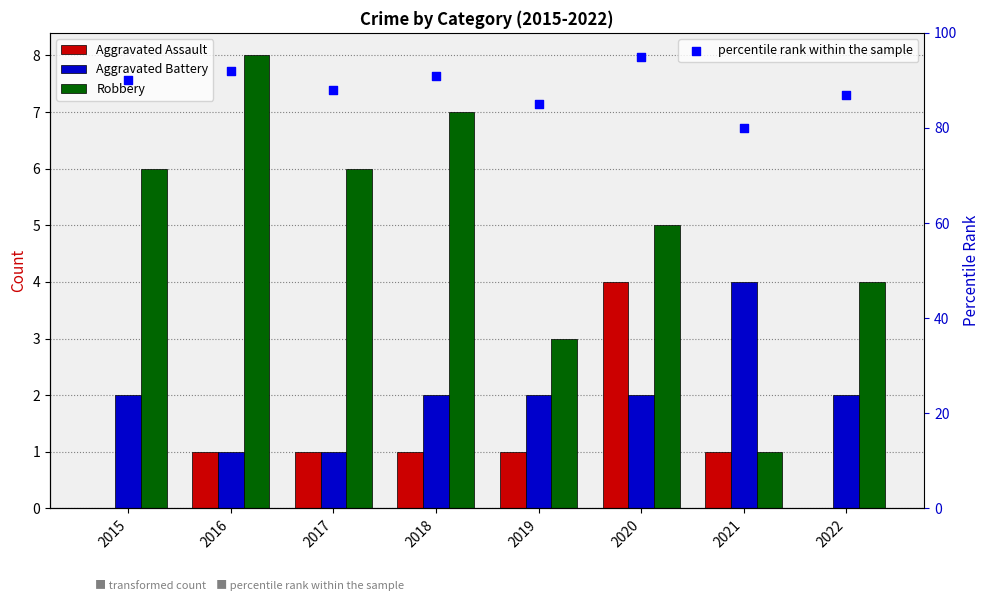

Is the value of Aggravated Assault at 2018 greater than the value of percentile rank within the sample at 2016?

No